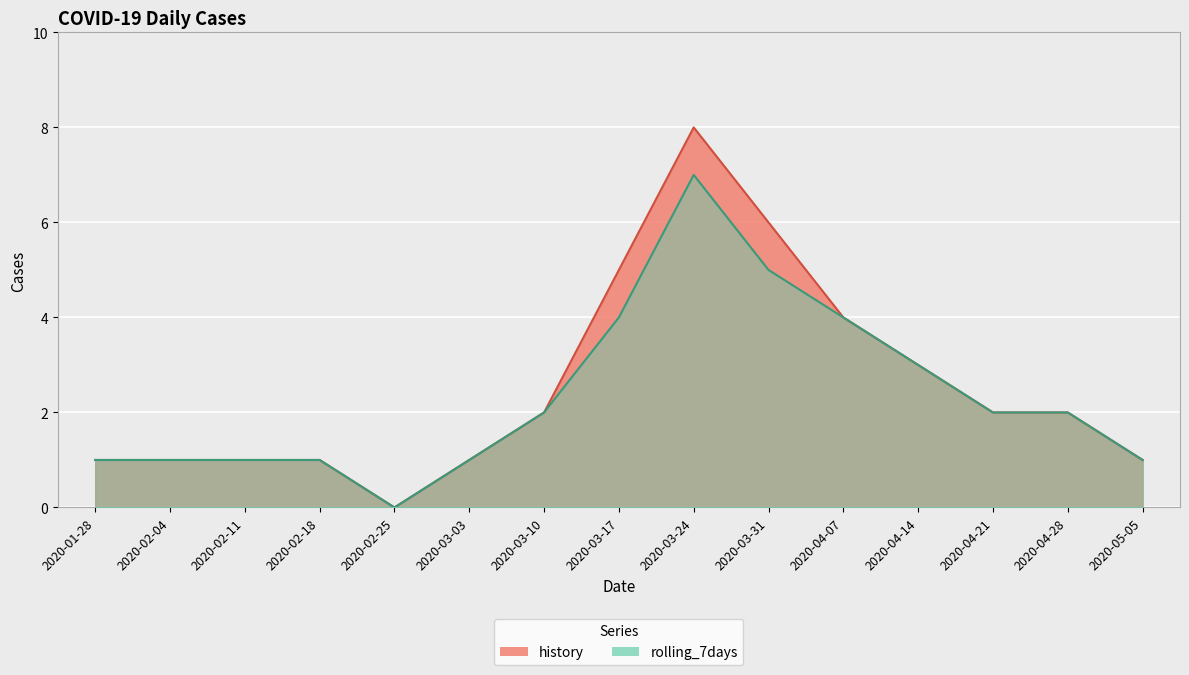

Which has a higher value, 2020-02-25 or 2020-03-10?

2020-03-10